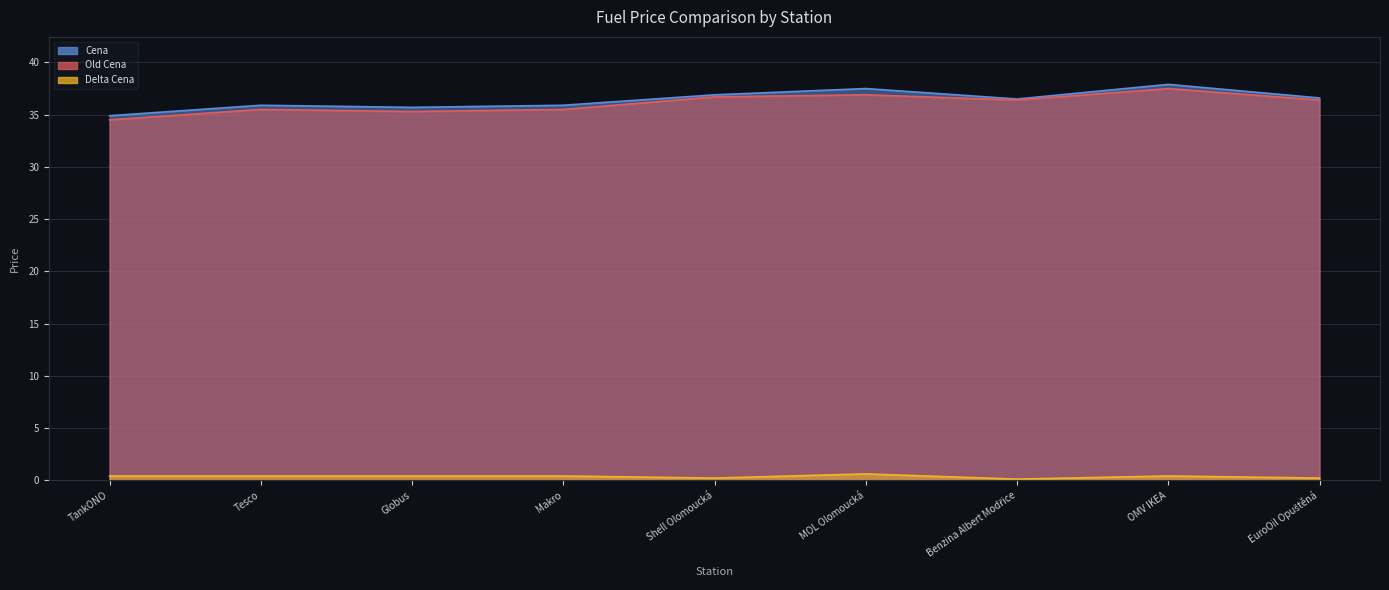

What is the approximate value of Cena at Benzina Albert Modřice?

36.5